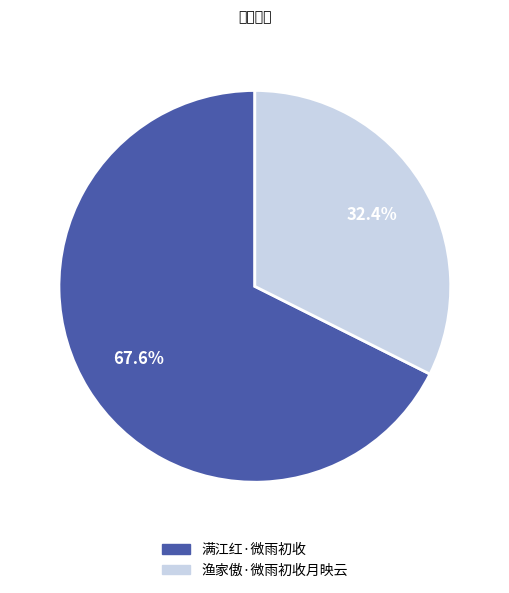

Is there a majority slice in this chart?

Yes